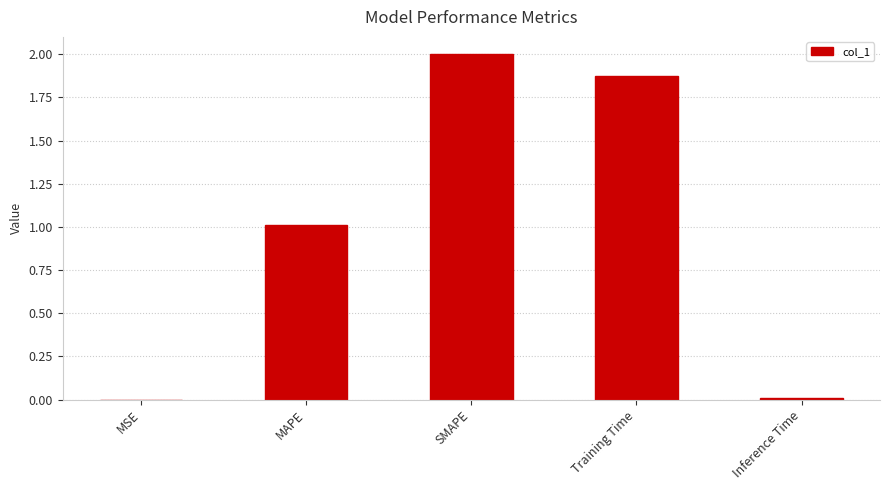

What is the change in value from MAPE to Training Time?

+0.9